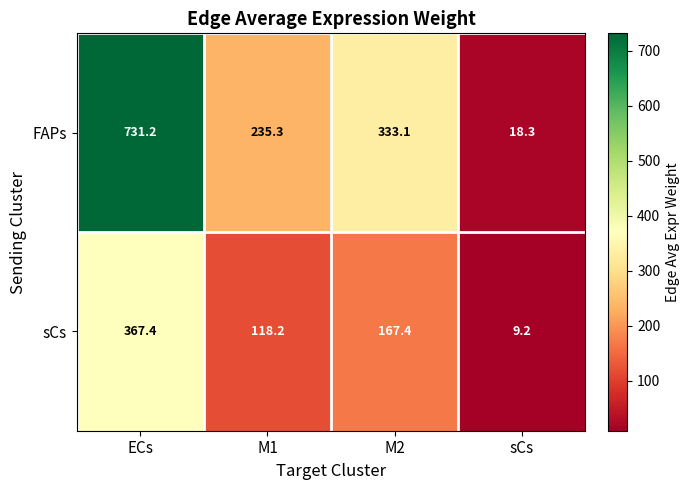

What is the difference between the maximum and minimum values in the sCs series?

358.2